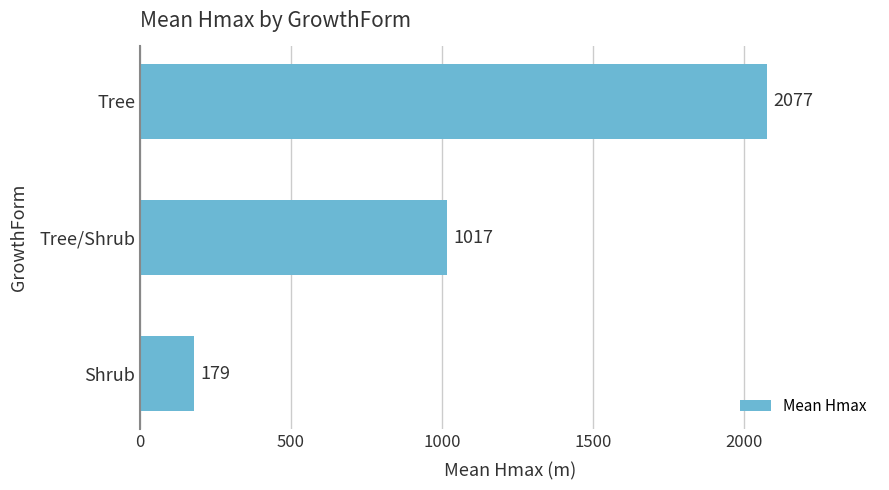

What is the label of the 1st bar from the top?

Tree